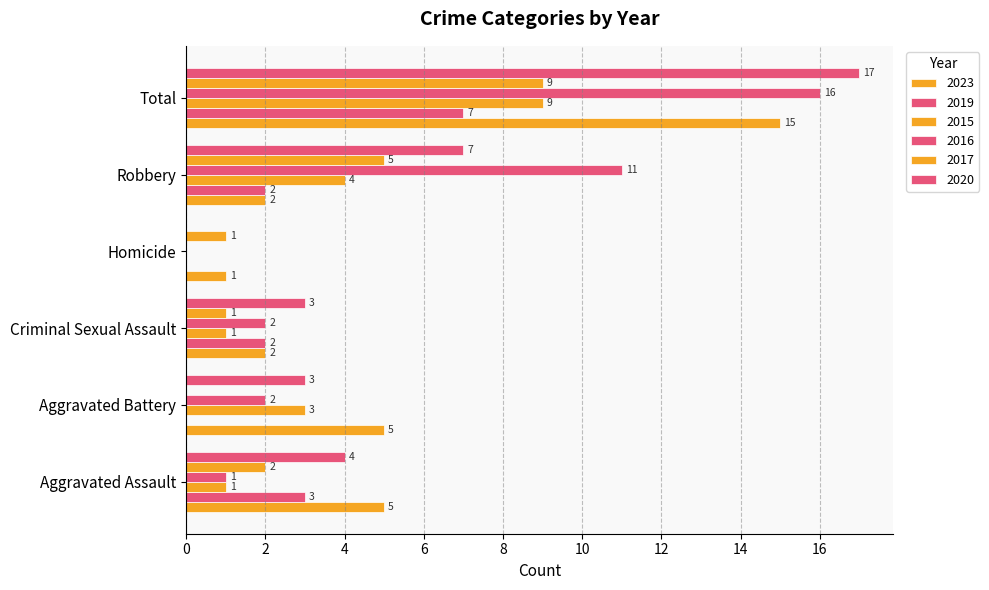

How many data points does each series have?

6